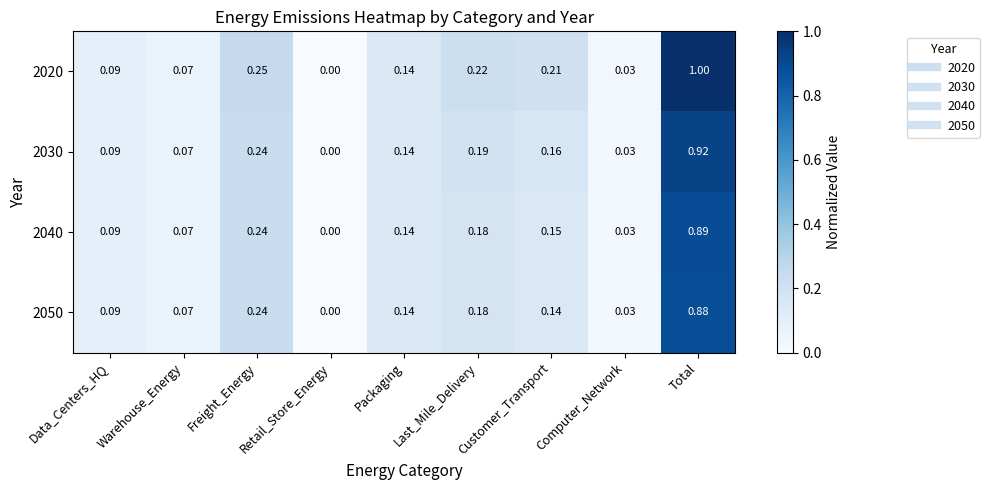

Rank the series by their maximum value, from highest to lowest.

2020, 2030, 2040, 2050